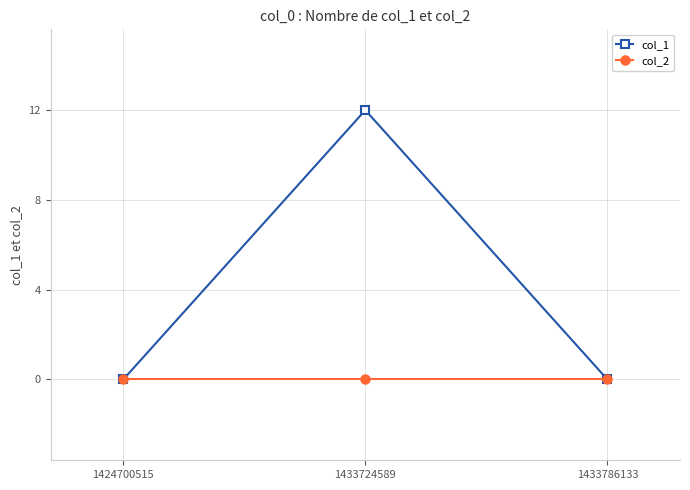

How many lines are shown in the chart?

2